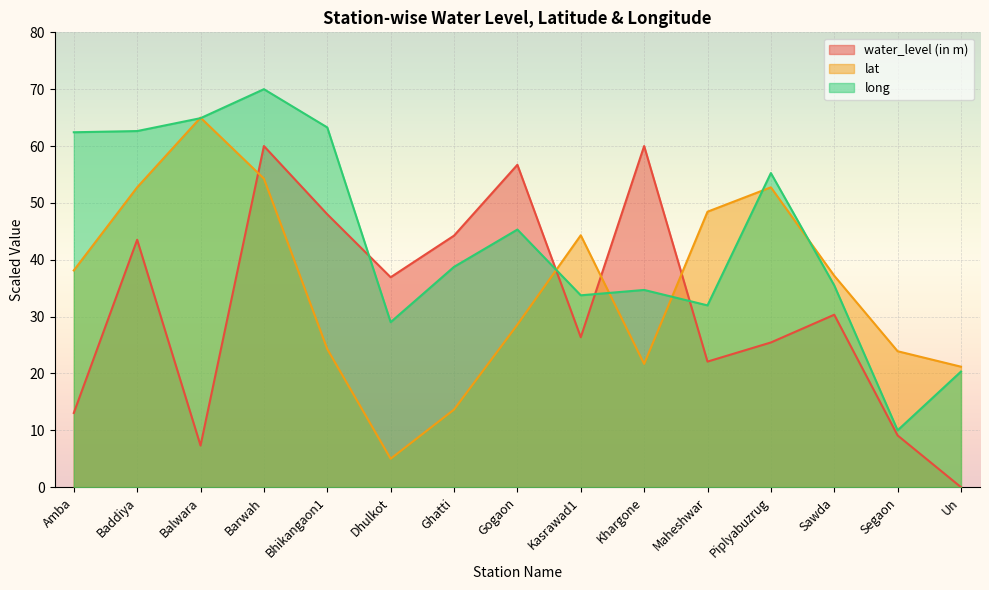

What is the difference between the highest and lowest values at Piplyabuzrug?

29.8